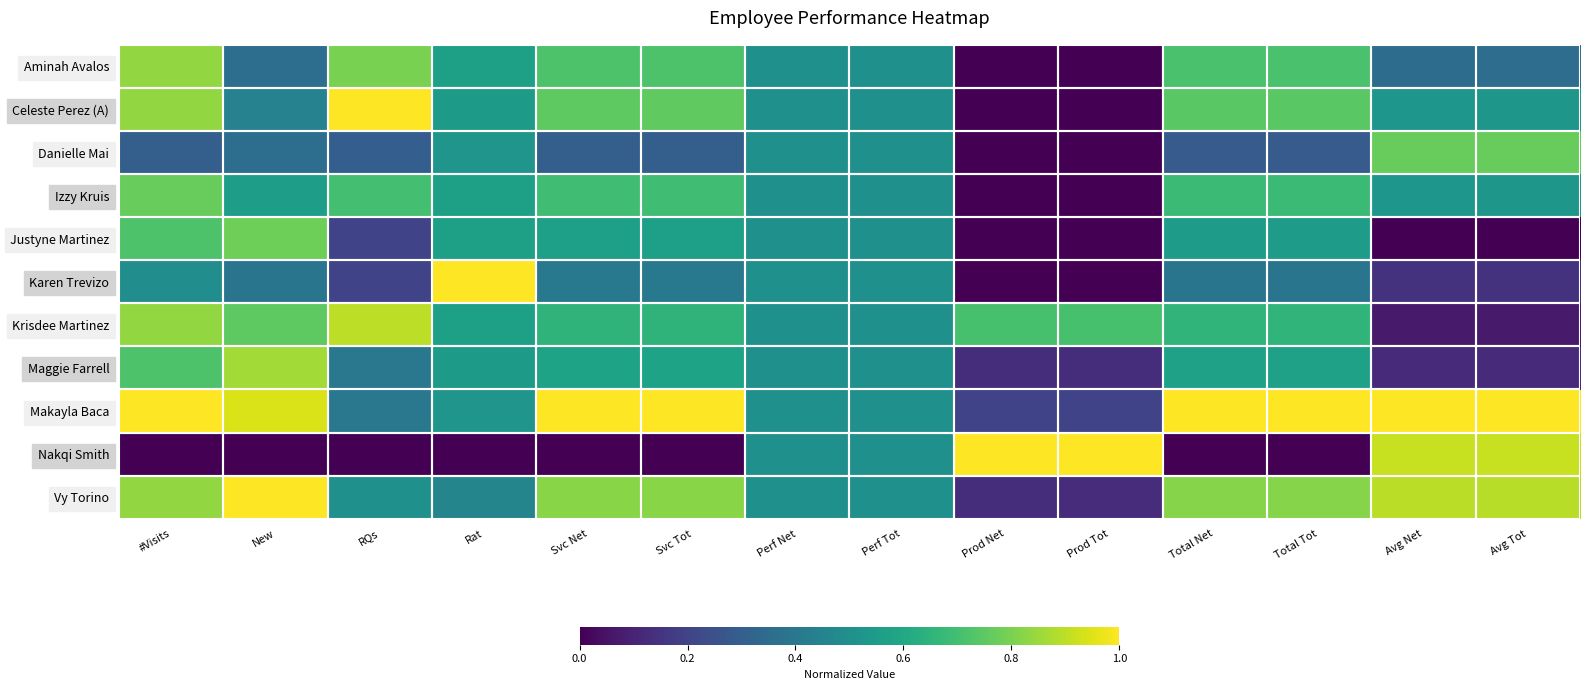

Which series has the largest total across all categories?

Makayla Baca